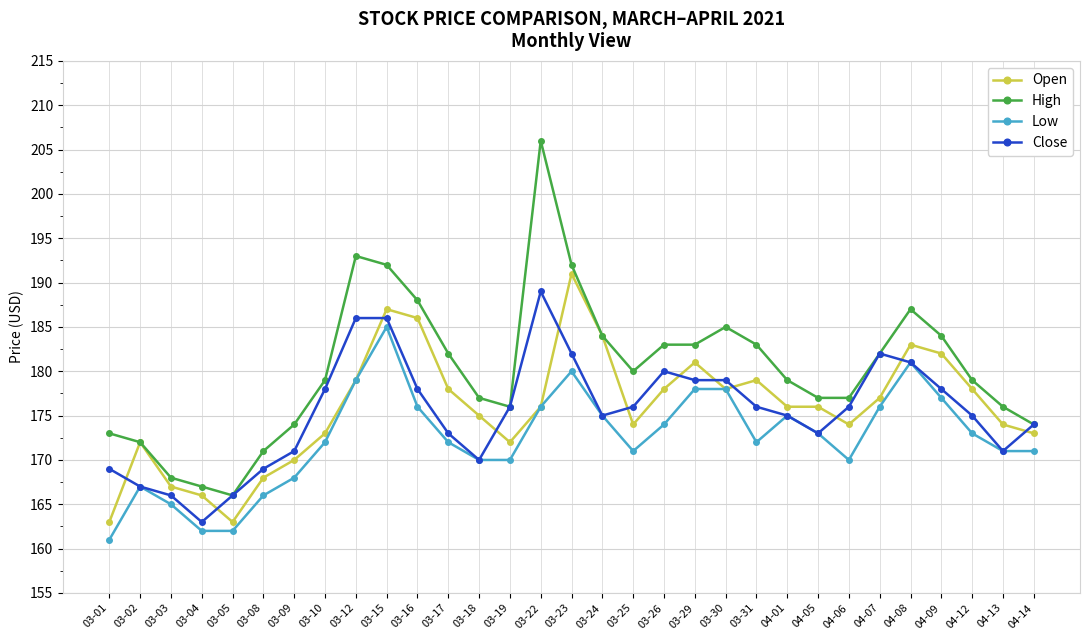

True or false: Open and Close intersect in this chart.

True